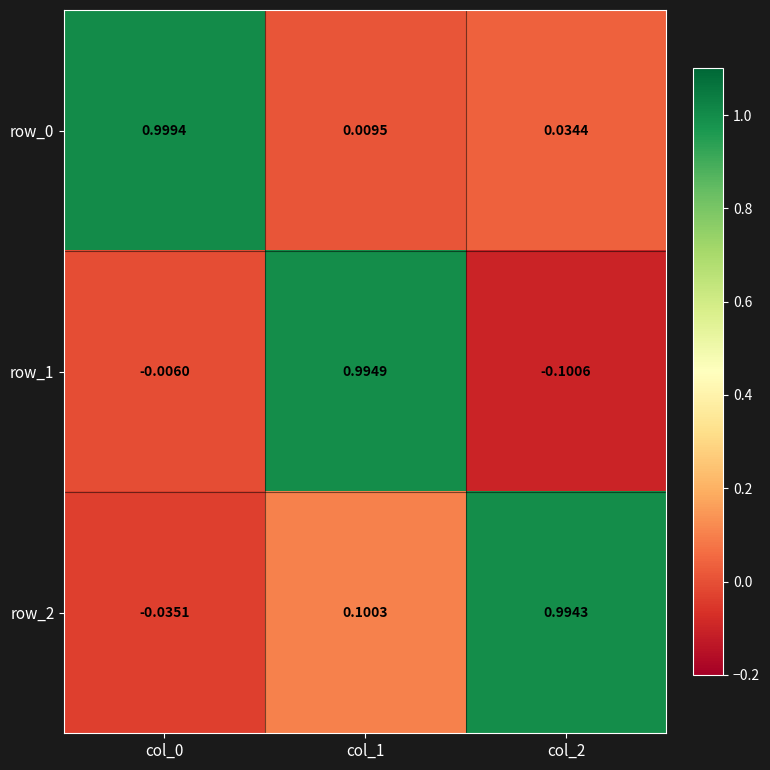

The value of row_0 at col_0 is 1.6. True or false?

False